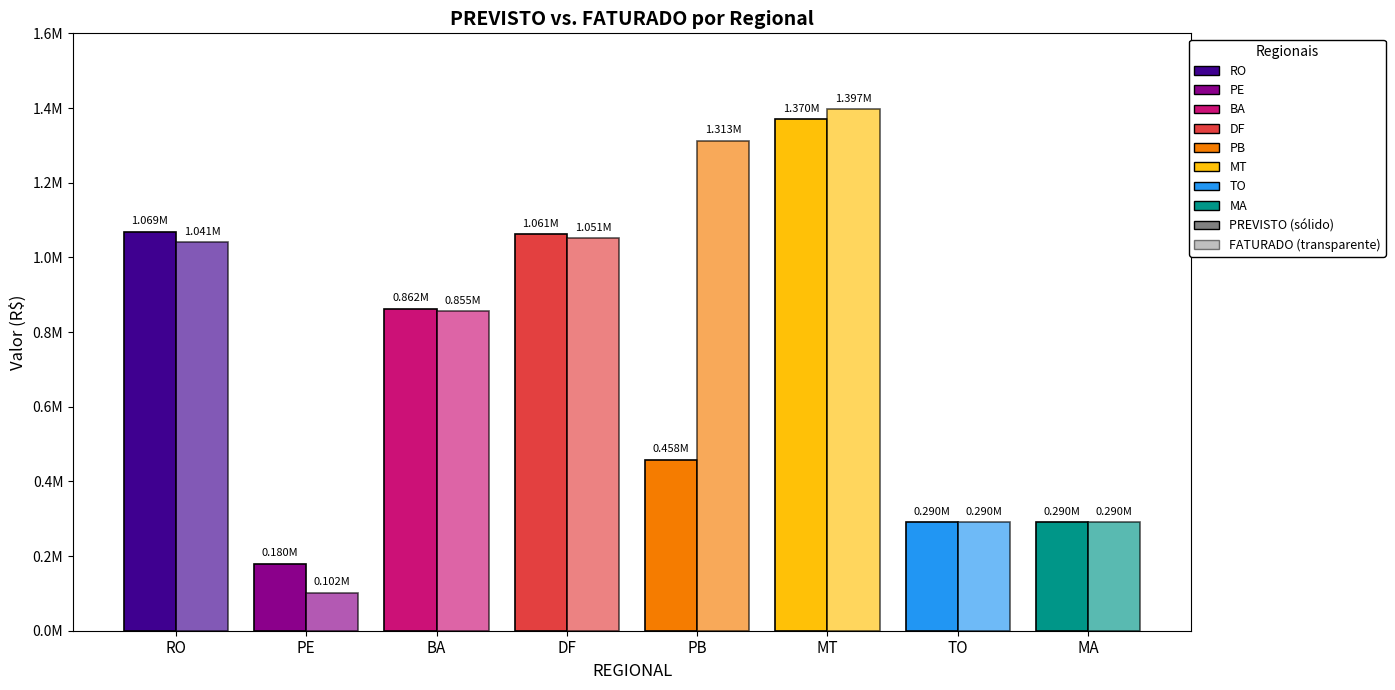

Reading right to left, extract all data points from this chart.

PREVISTO: 290064.2	290064.2	1370000.0	458024.3	1061260.9	862000.0	180000.0	1068956.2
FATURADO: 290064.2	290064.2	1397143.6	1312597.4	1051261.4	855076.9	101780.1	1040644.5